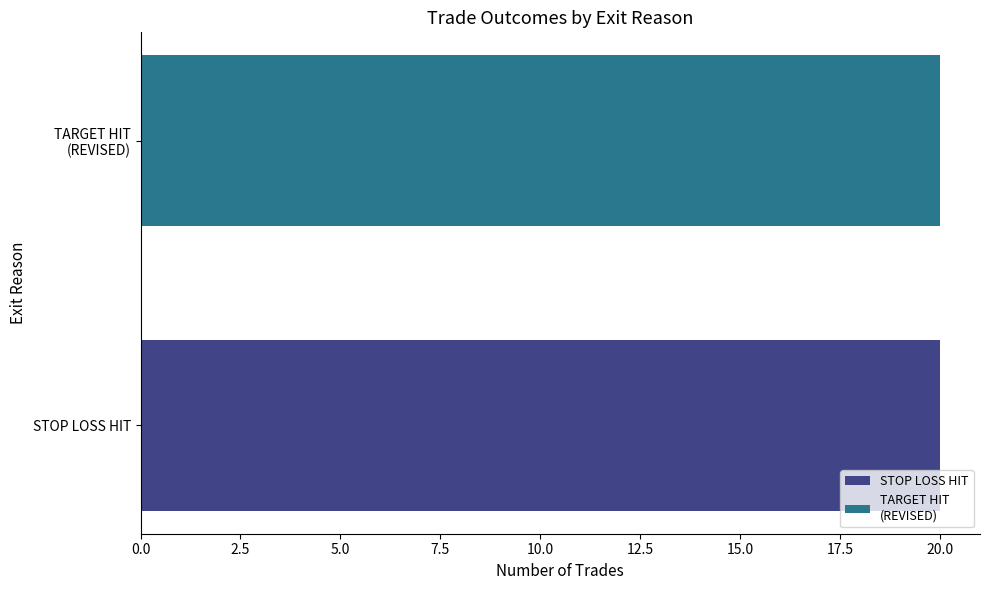

Which series has the largest total across all categories?

STOP LOSS HIT